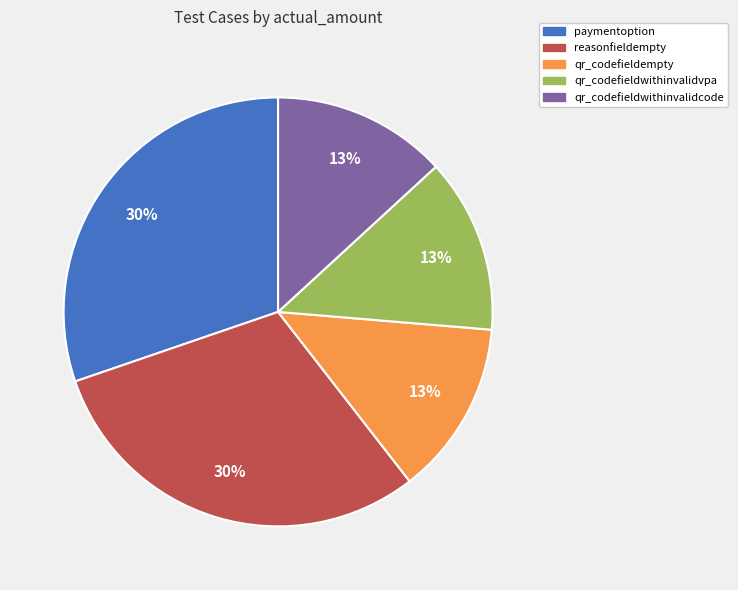

Is the sum of reasonfieldempty and qr_codefieldwithinvalidcode greater than half?

No